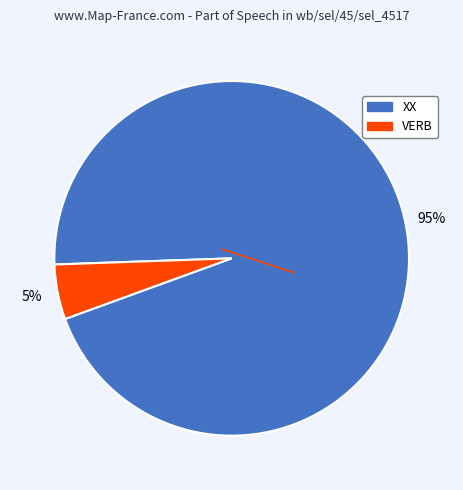

How many slices are in this pie chart?

2